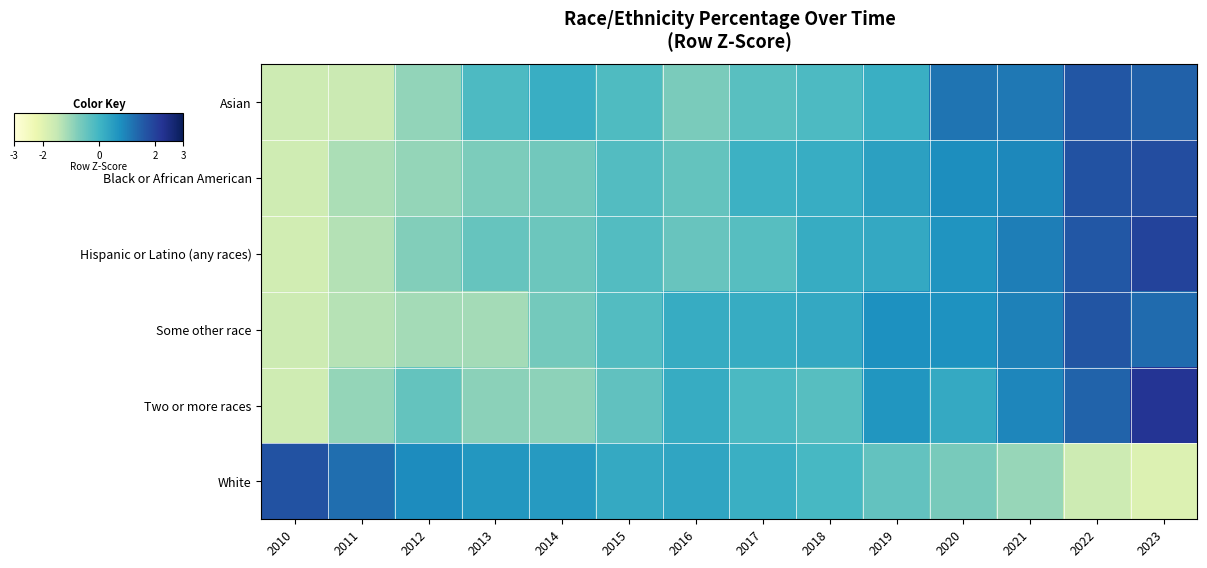

Which series has the largest total across all categories?

Asian